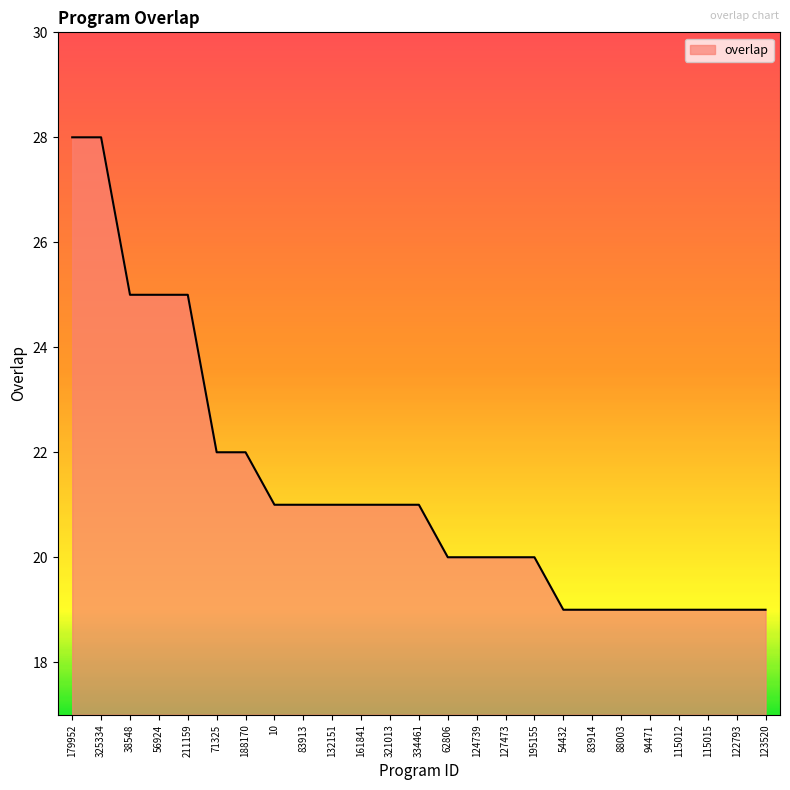

True or false: the data shows 21 at 83913.

True